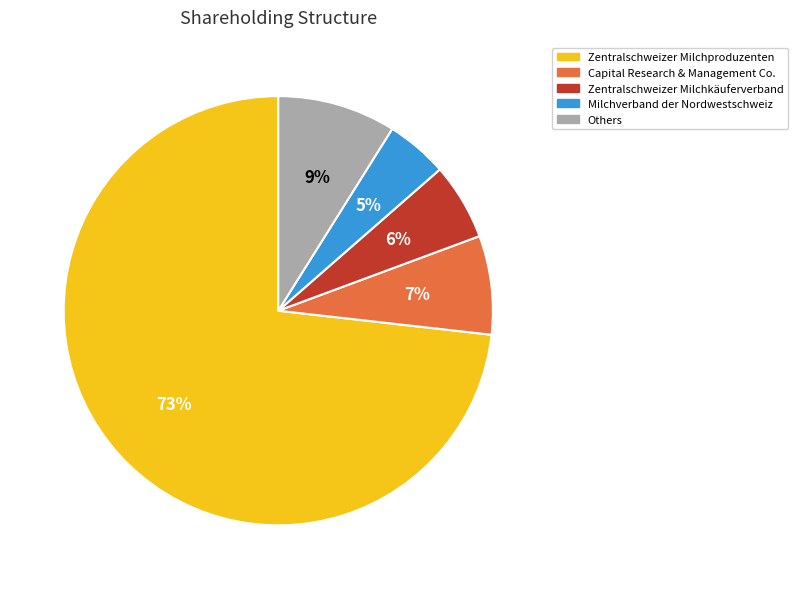

Is there a majority slice in this chart?

Yes